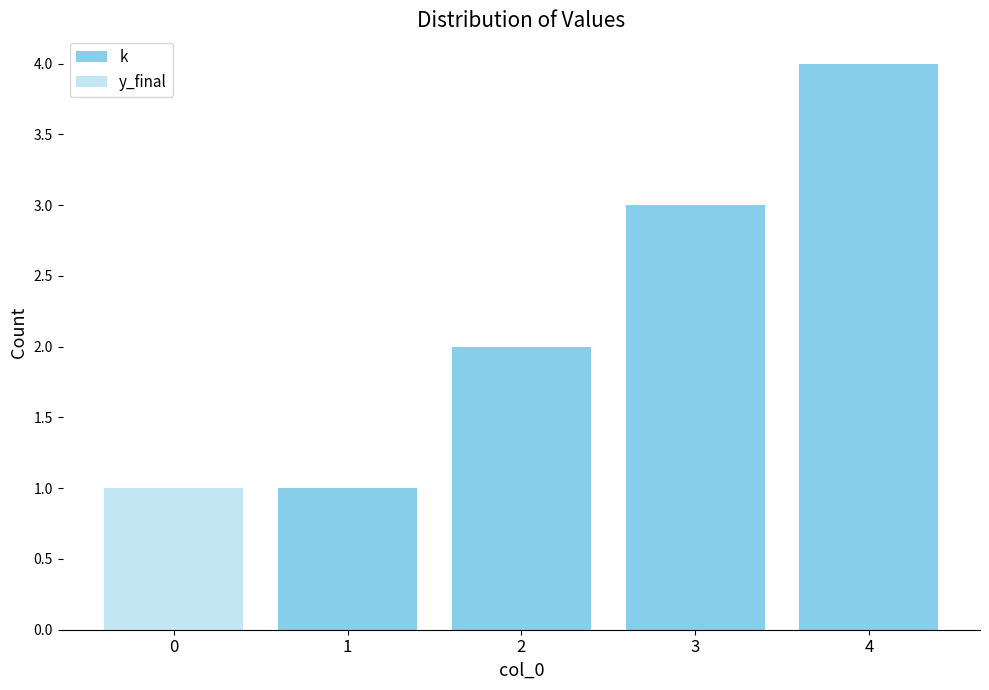

Rank the series at 0 from lowest to highest value.

k, y_final